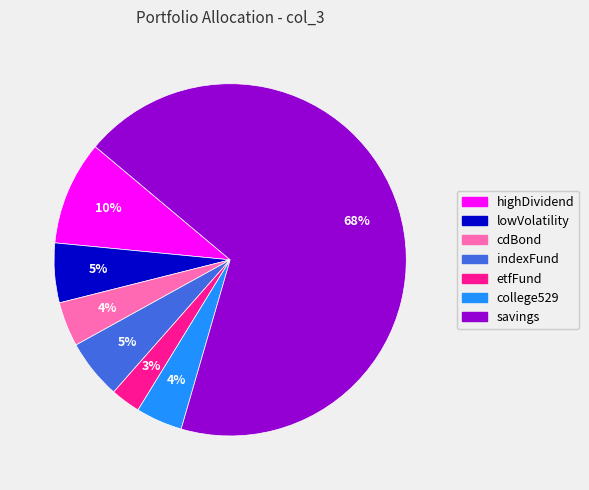

How many slices are in this pie chart?

7